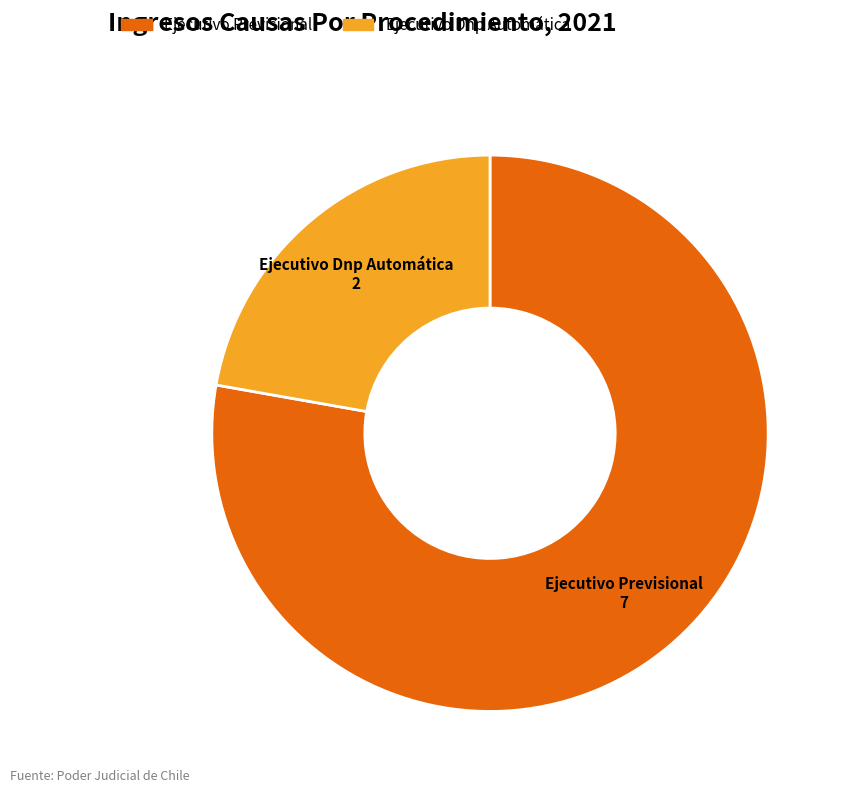

Which category has the biggest portion of the pie?

Ejecutivo Previsional